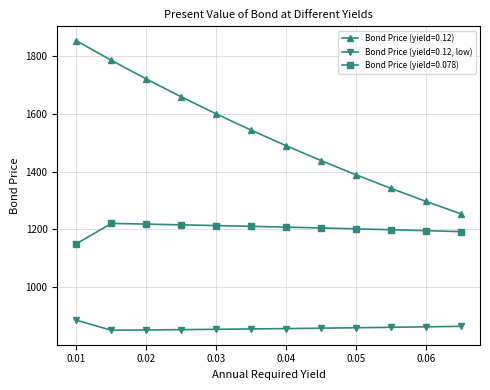

What is the sum of all Bond Price (yield=0.12, low) values?

10309.1